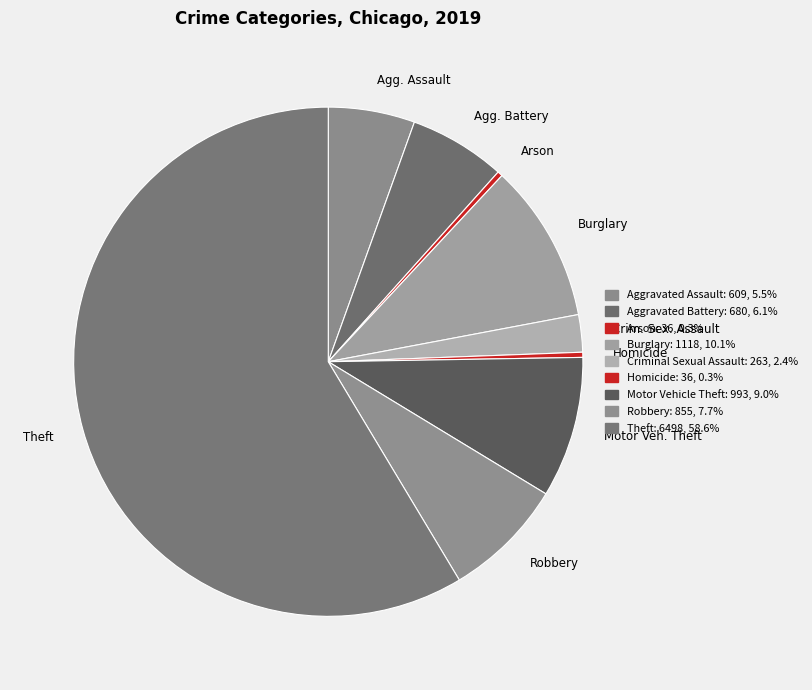

Which slice represents more than half of the pie?

Theft